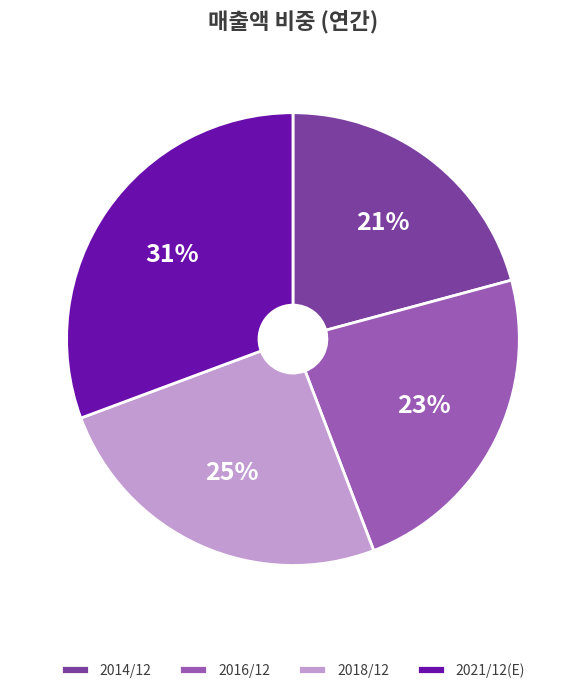

What is the ratio of the value at 2021/12(E) to the value at 2014/12?

1.5